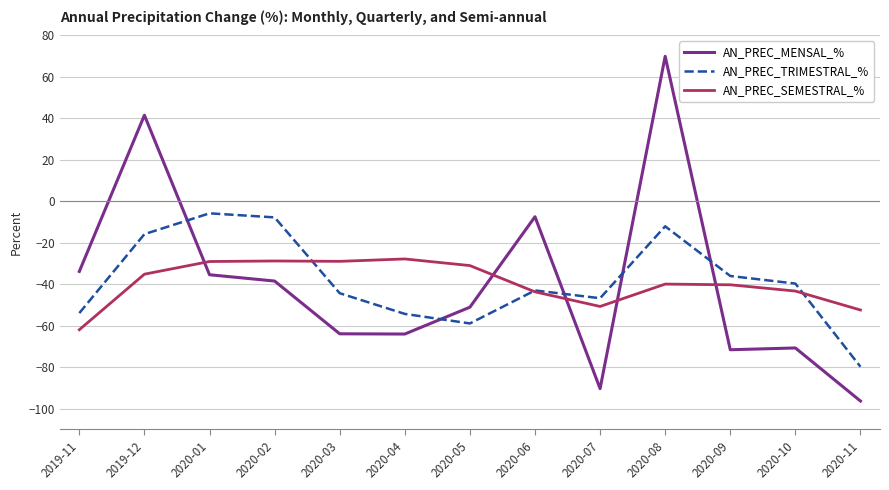

Between 2020-02 and 2020-08, which series saw the biggest shift?

AN_PREC_MENSAL_%